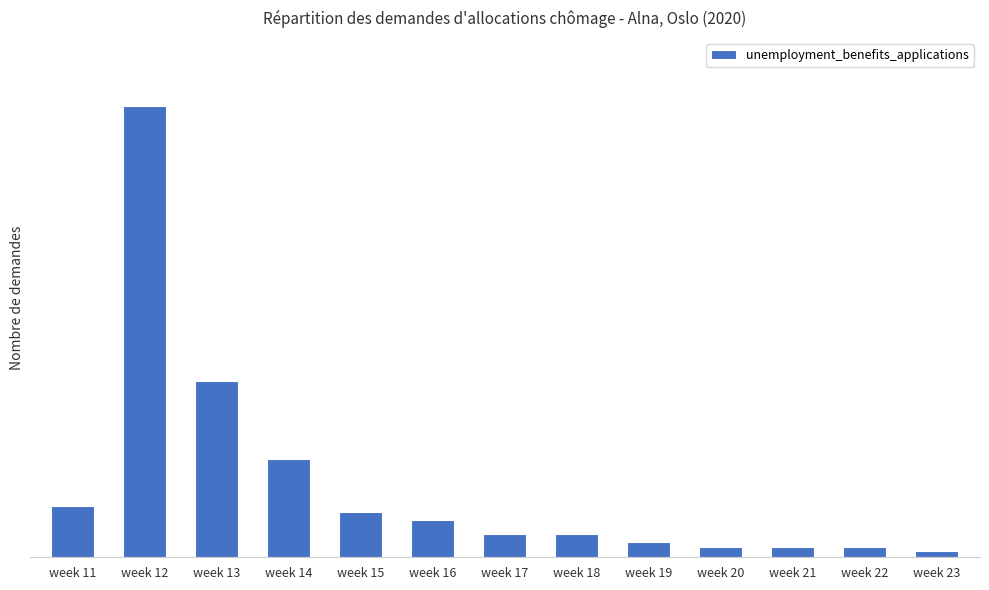

At which category does the chart reach its minimum across all series?

week 23